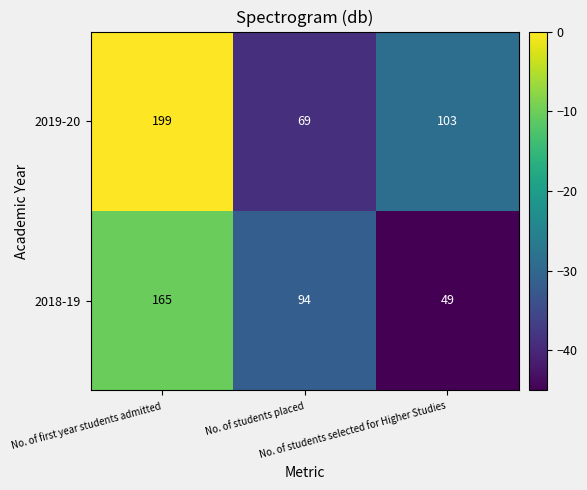

What is the sum of all 2019-20 values?

371